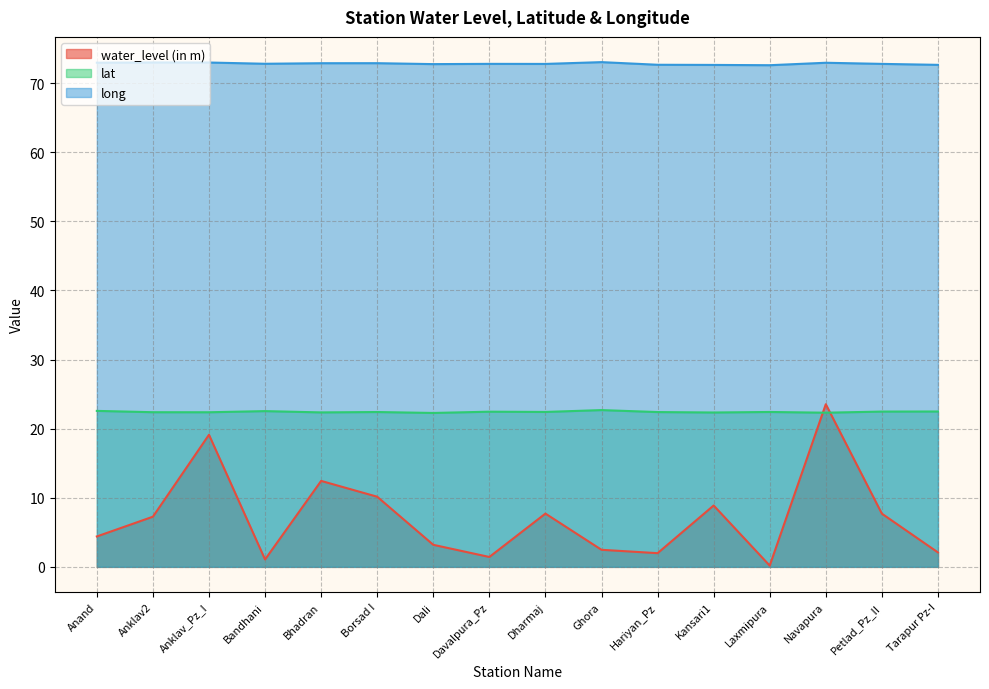

What position from the right is Hariyan_Pz?

6